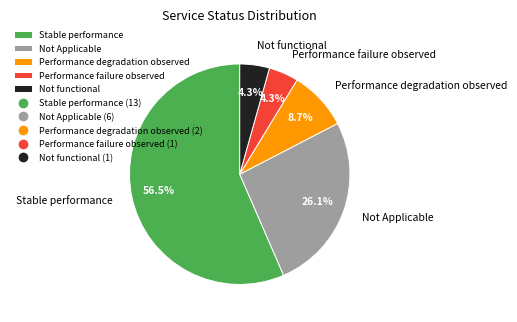

What is the ratio of the value at Not functional to the value at Stable performance?

0.1